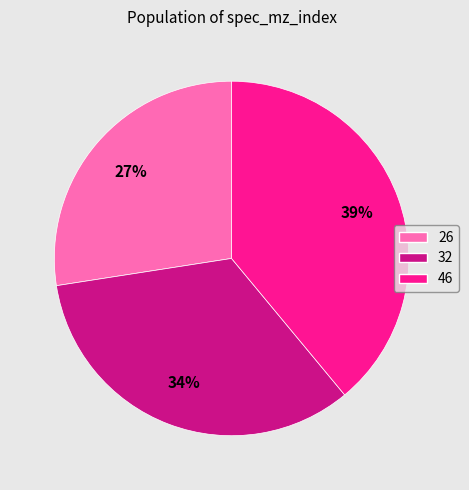

Count the number of slices in the pie.

3